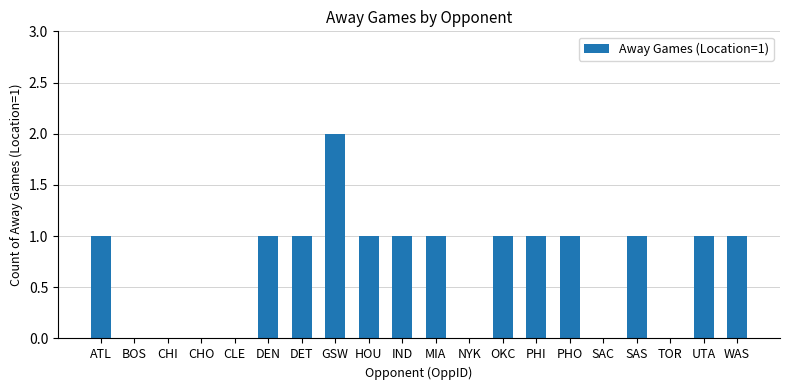

The value at CLE is 0. True or false?

True